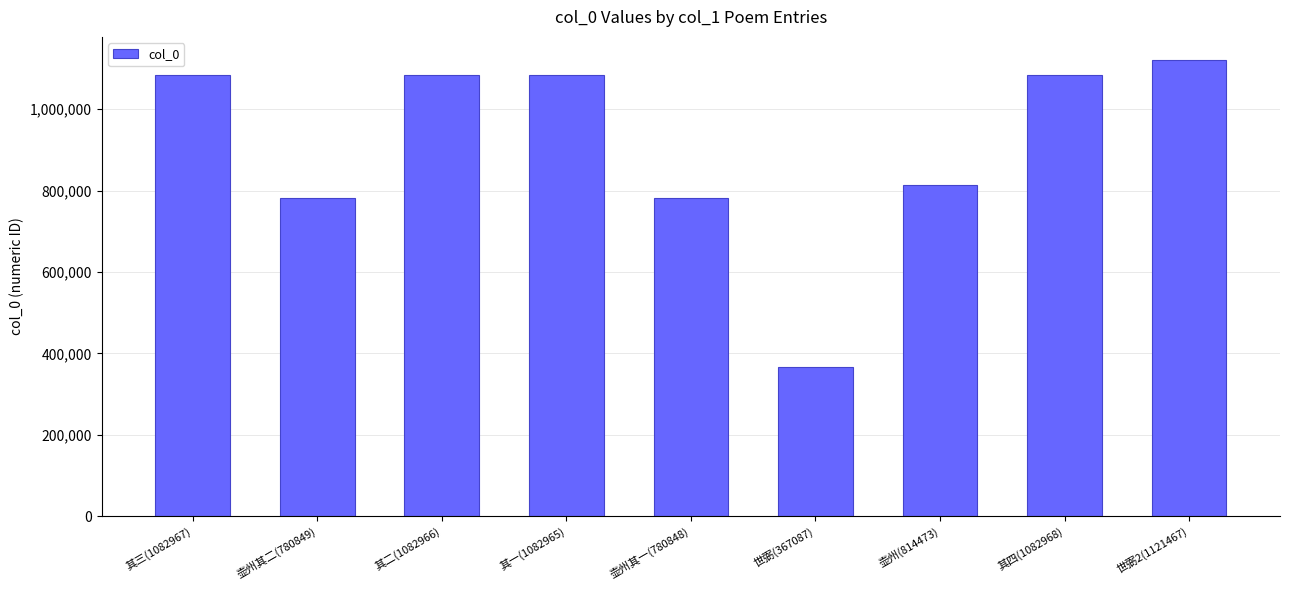

Which label corresponds to the largest value in the chart?

世弼2(1121467)